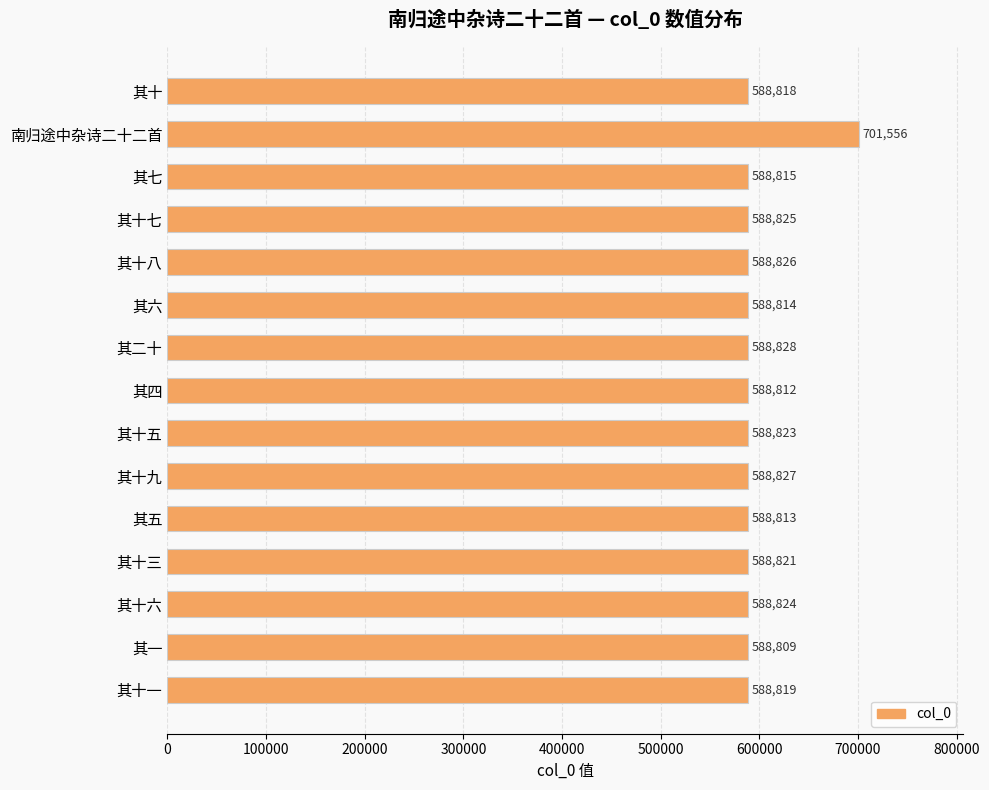

What is the value of the 10th bar from the top?

588827